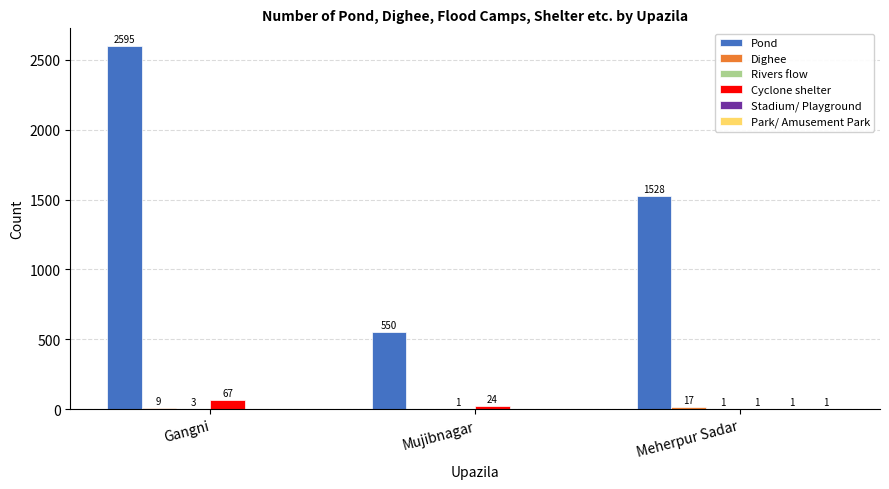

The value of Pond at Meherpur Sadar is 1528. True or false?

True